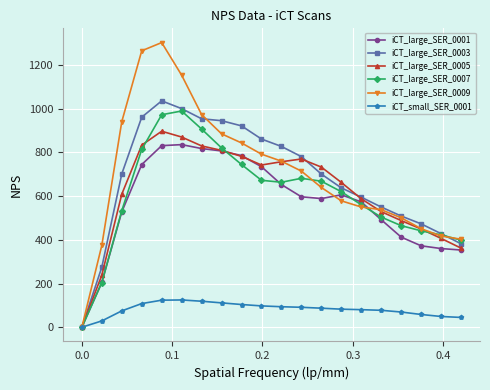

What is the value of the iCT_small_SER_0001 point at the 17th from the left?

69.6